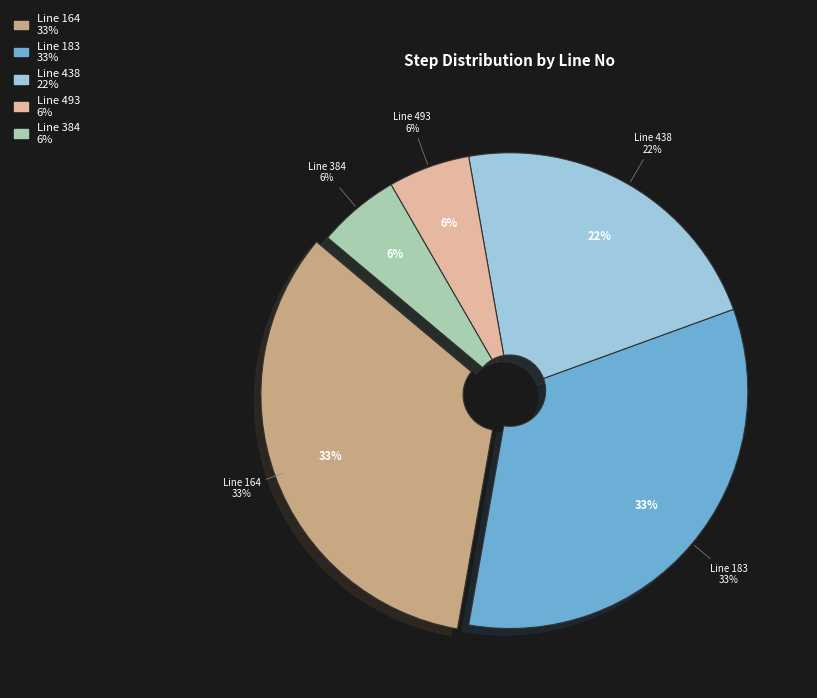

How many segments does this pie chart have?

5